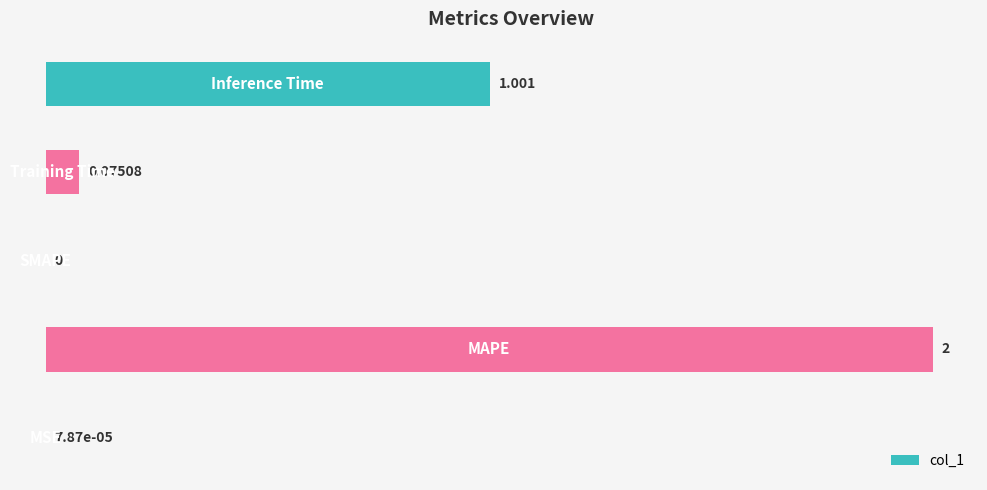

Are the bars grouped side by side (vs. stacked)?

No